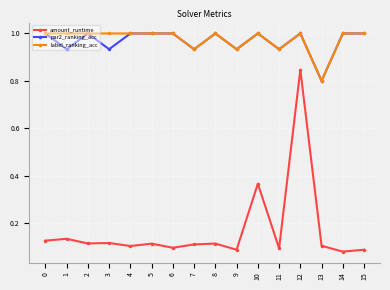

Where is label_ranking_acc nearest to the value 0?

13